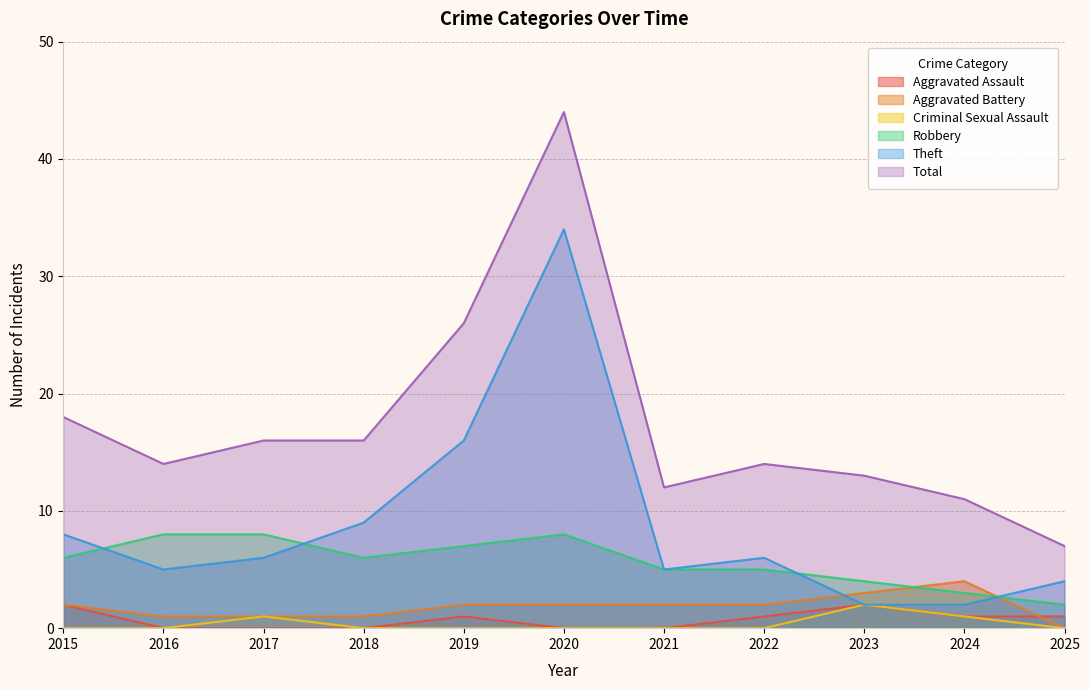

In Theft, how many points are lower than both neighbors (excluding endpoints)?

2